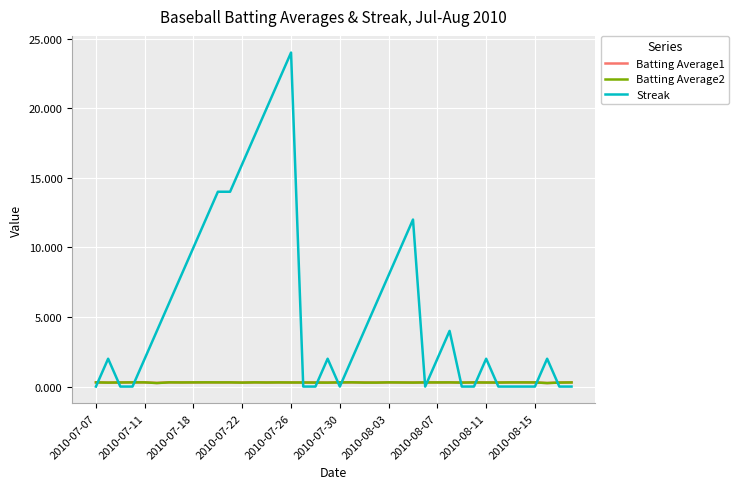

Which series has the largest range (max minus min)?

Streak